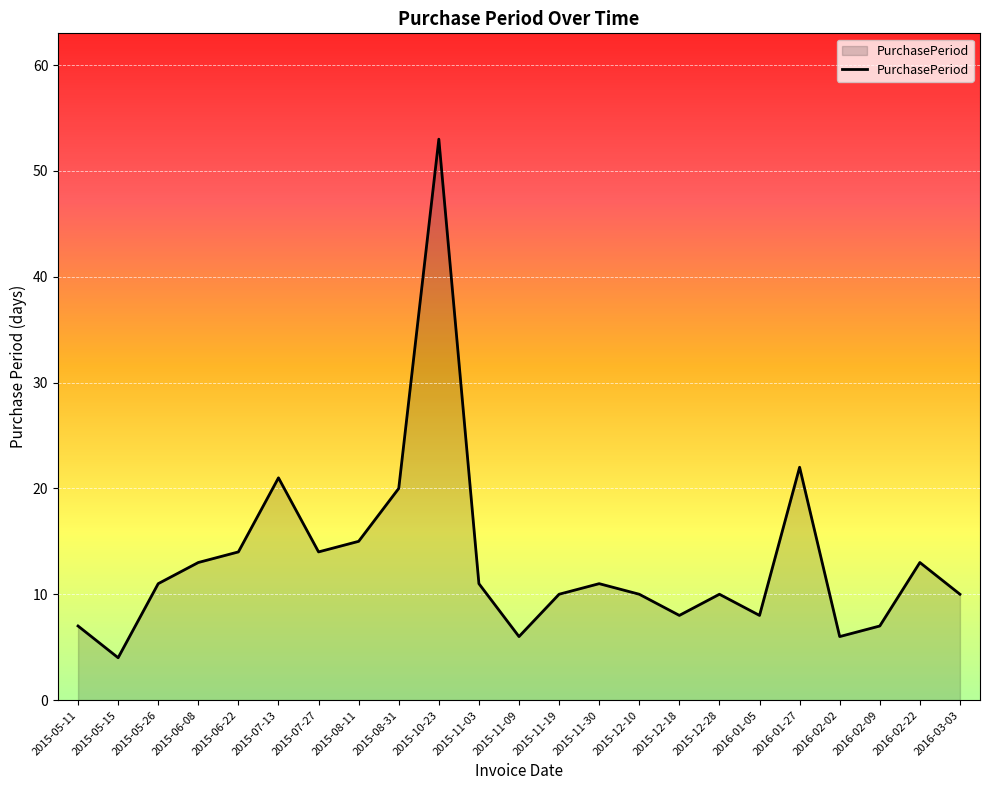

True or false: the data has more than 1 interior local peaks.

True